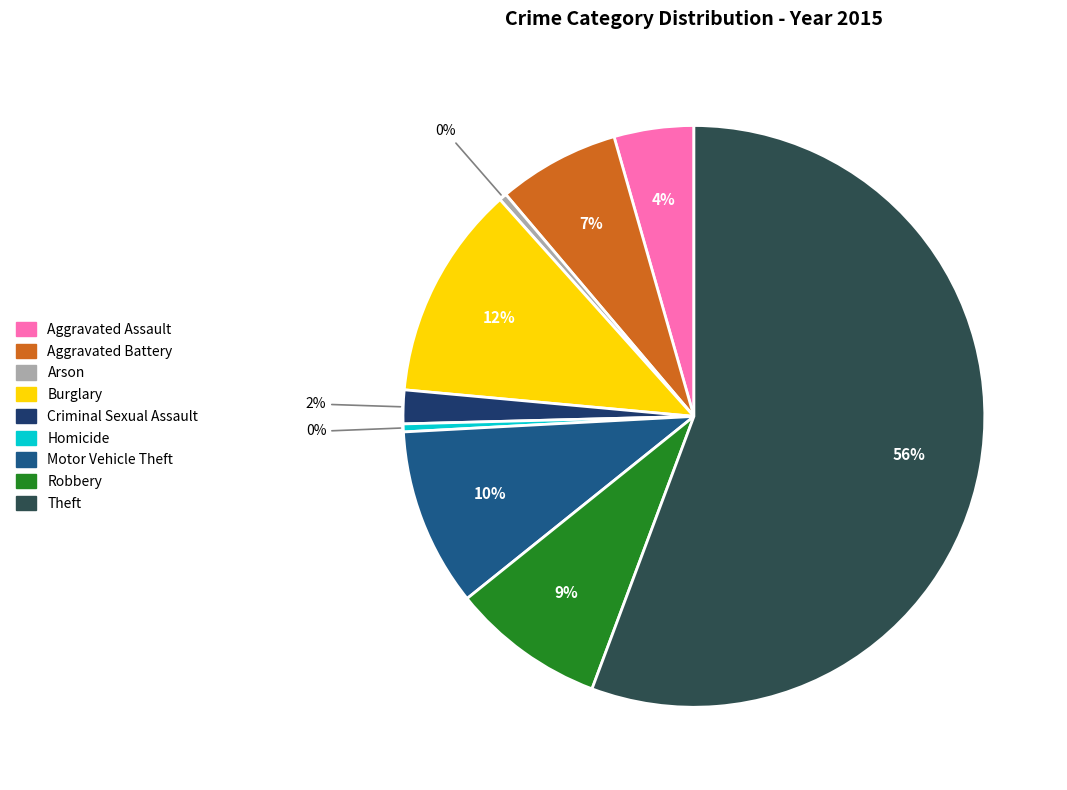

How many segments does this pie chart have?

9